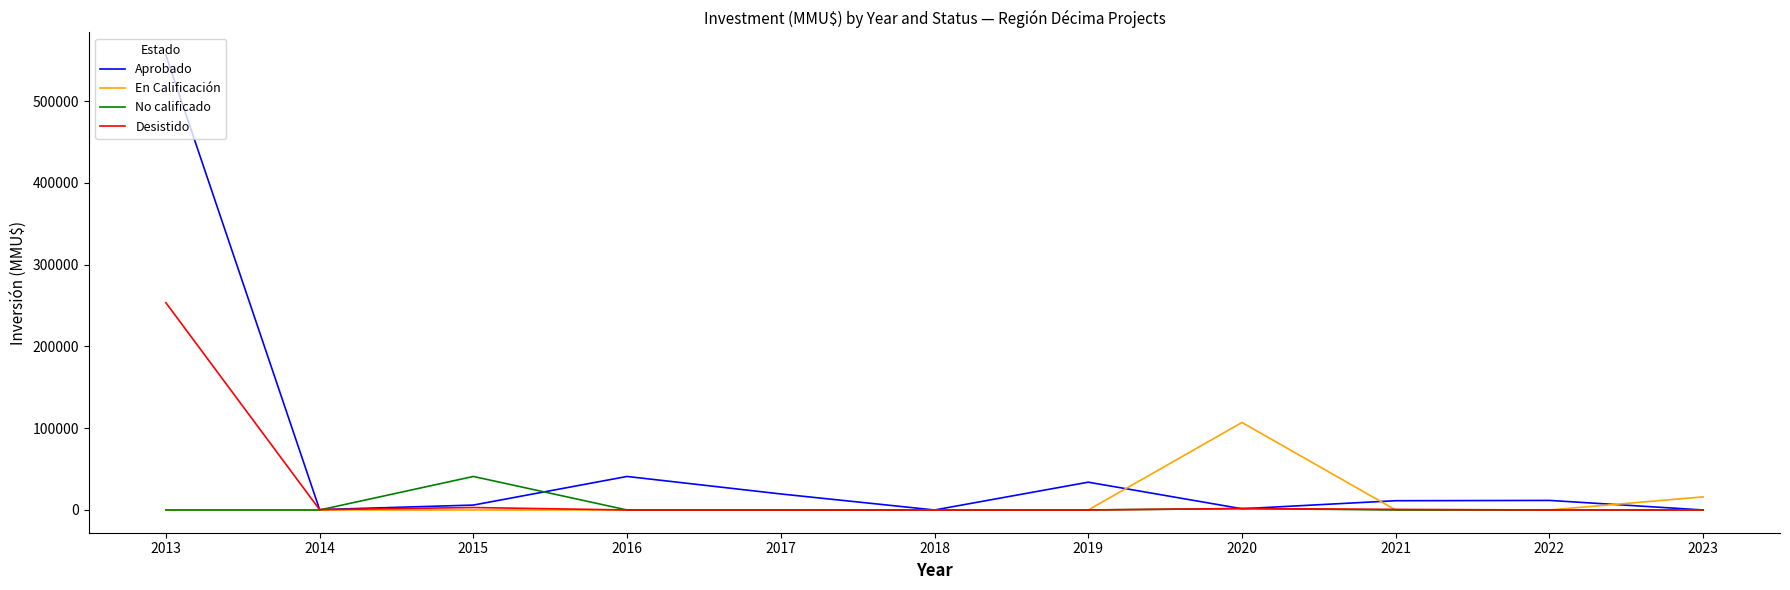

What is the maximum value shown in the chart?

556271